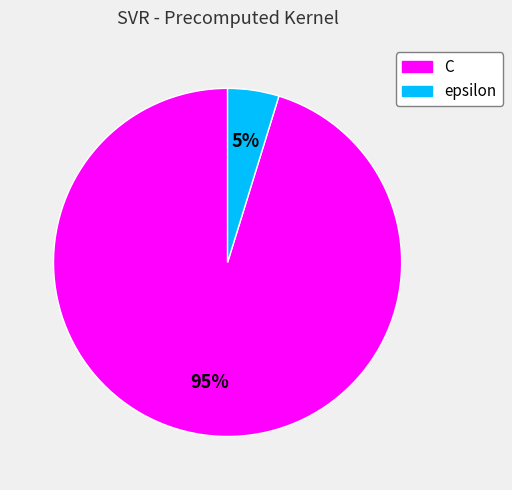

Is it true that epsilon is 14% of the pie?

False